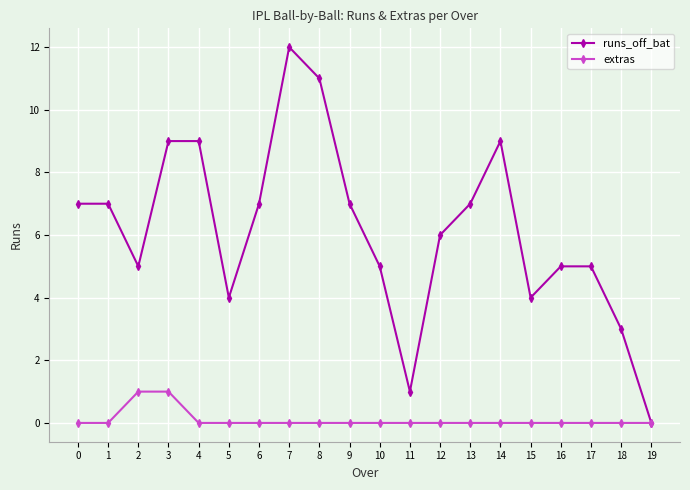

Count the extras values in the range 0 to 1.

20